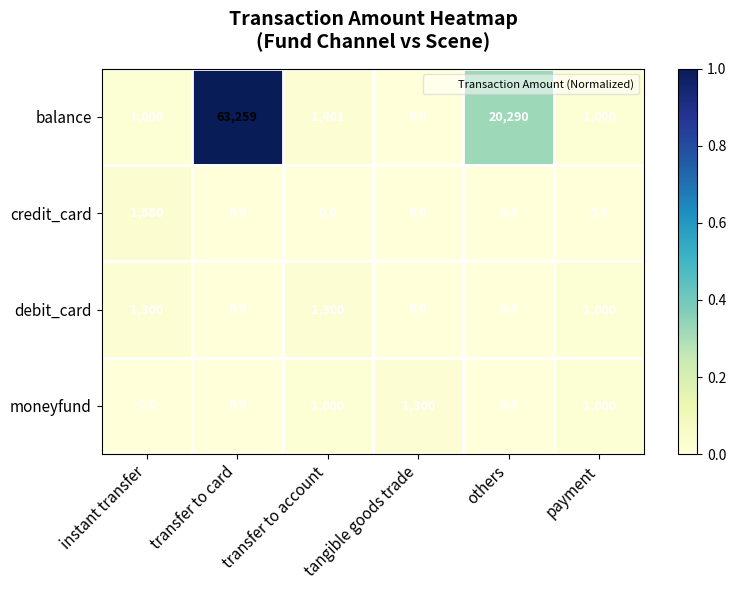

Which series has the largest total across all categories?

balance